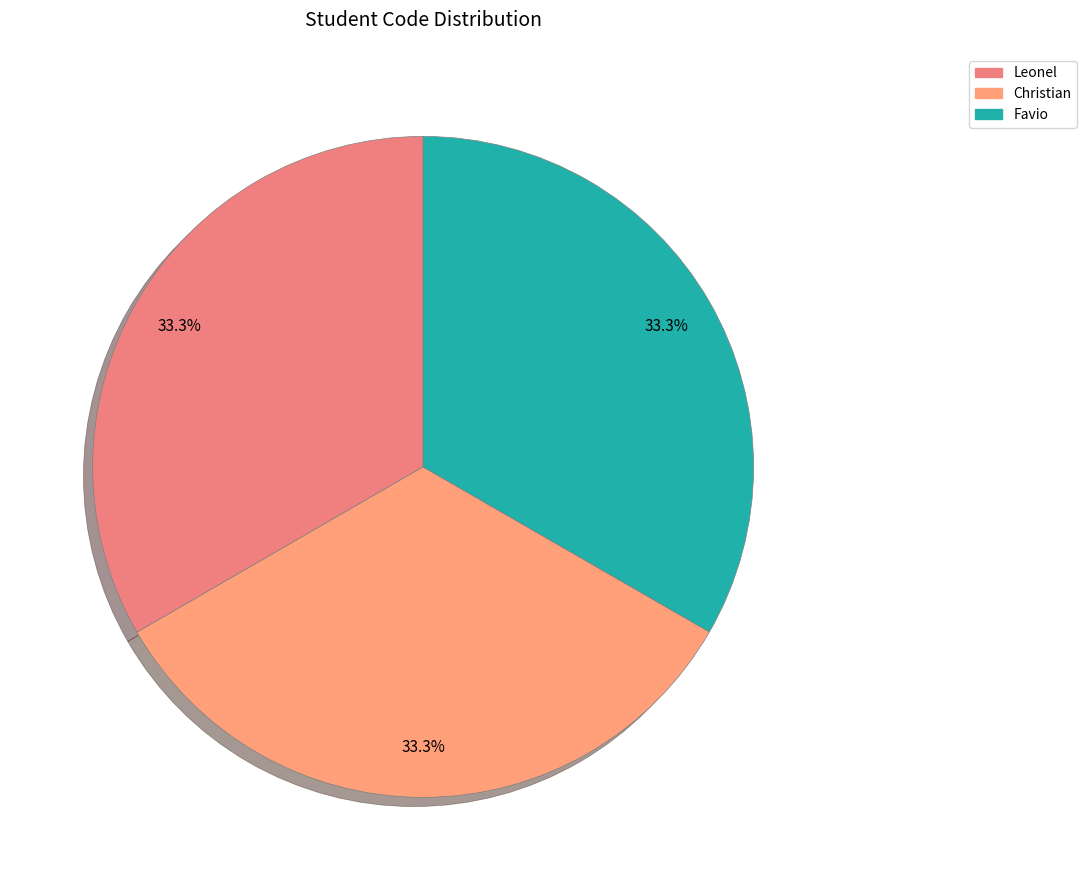

How many segments does this pie chart have?

3